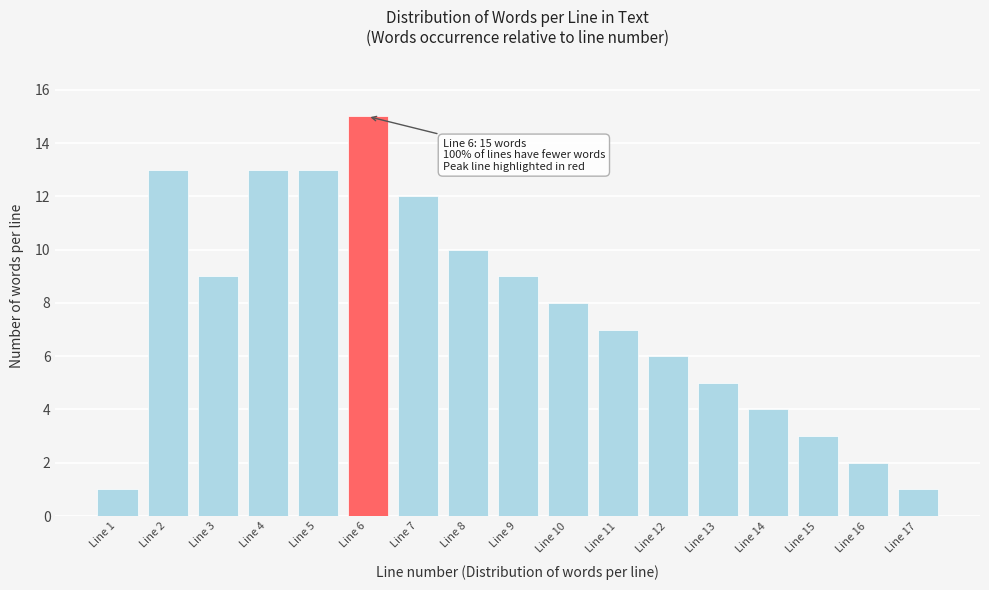

Reading left to right, extract all data points from this chart.

Line 1=1	Line 2=13	Line 3=9	Line 4=13	Line 5=13	Line 6=15	Line 7=12	Line 8=10	Line 9=9	Line 10=8	Line 11=7	Line 12=6	Line 13=5	Line 14=4	Line 15=3	Line 16=2	Line 17=1